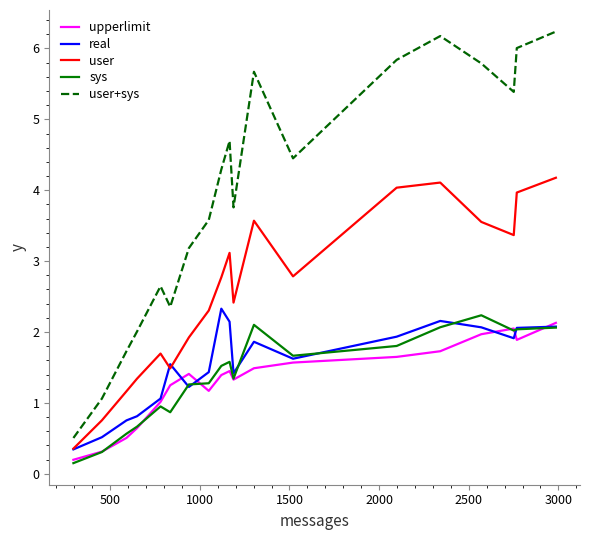

Which series has the widest spread of values?

user+sys